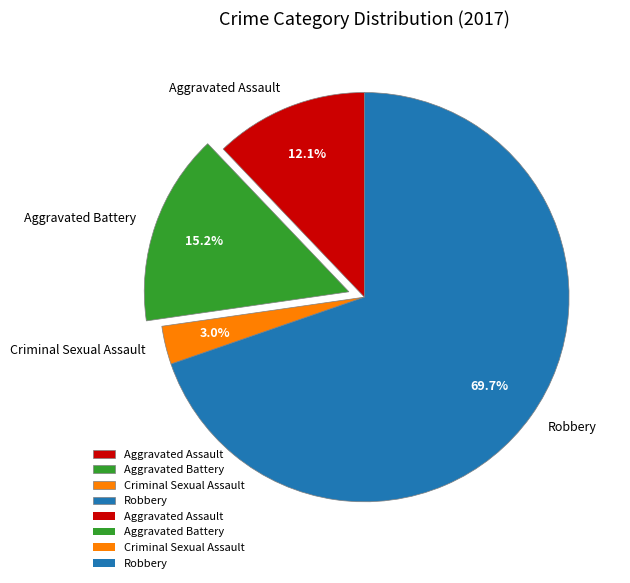

What portion of the pie excludes Robbery?

30.3%